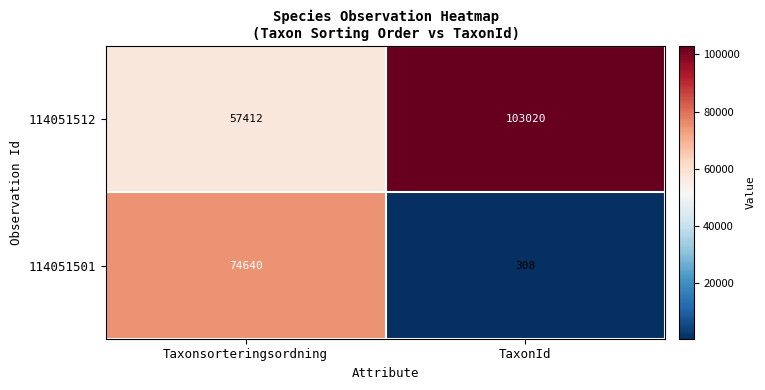

What is the total value across all series at TaxonId?

103328